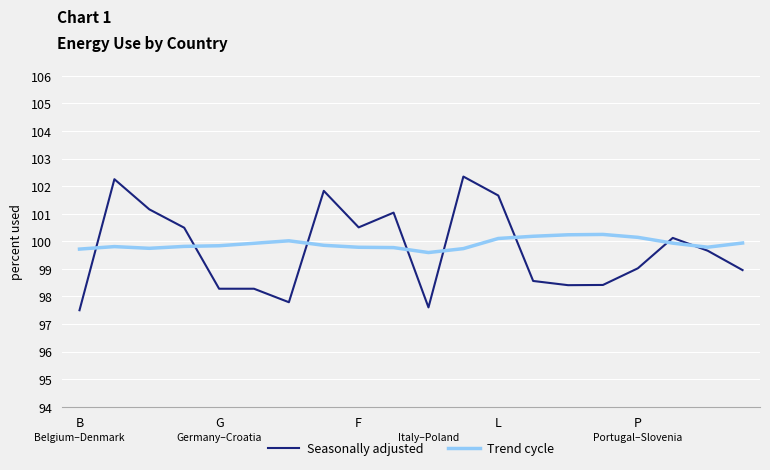

Which series has the largest range (max minus min)?

Seasonally adjusted